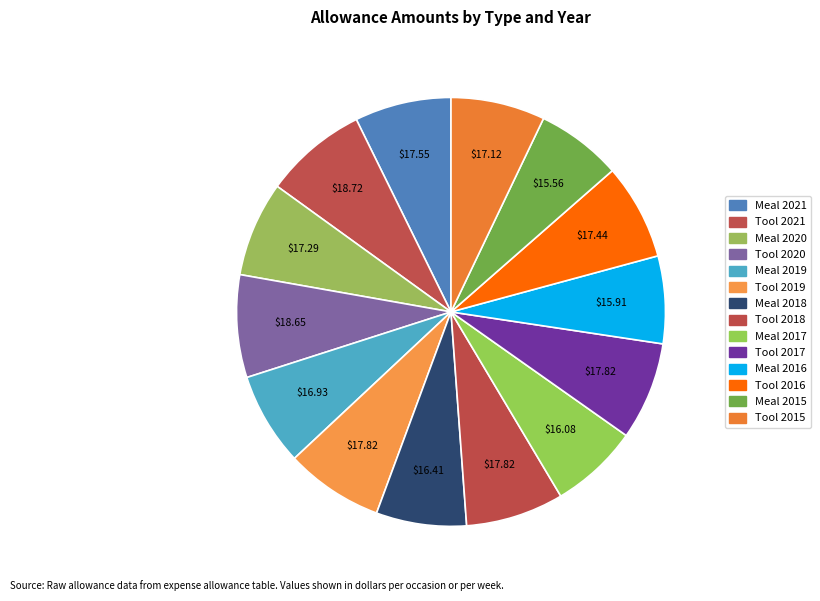

What percentage is NOT represented by Meal 2015?

93.5%